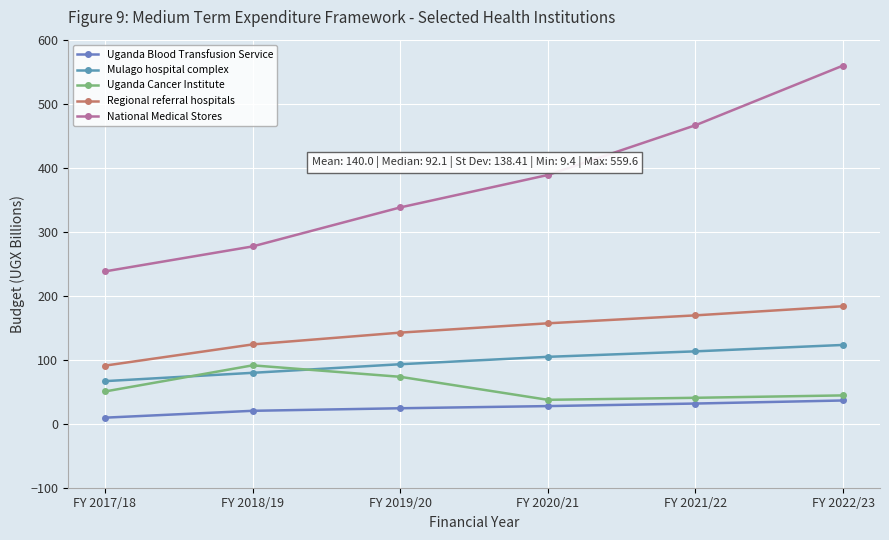

Between FY 2018/19 and FY 2022/23, which series saw the biggest shift?

National Medical Stores